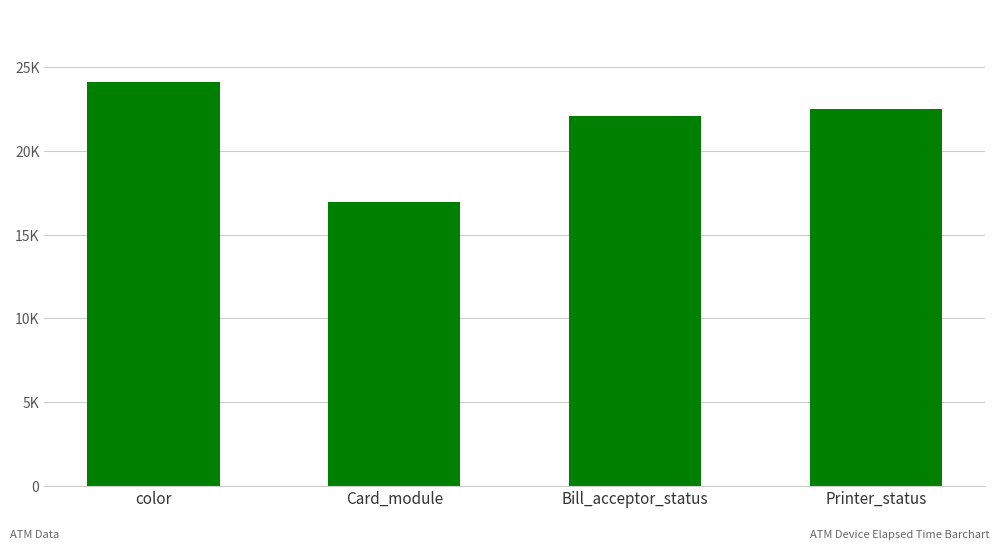

At which label is the value closest to 20518?

Bill_acceptor_status